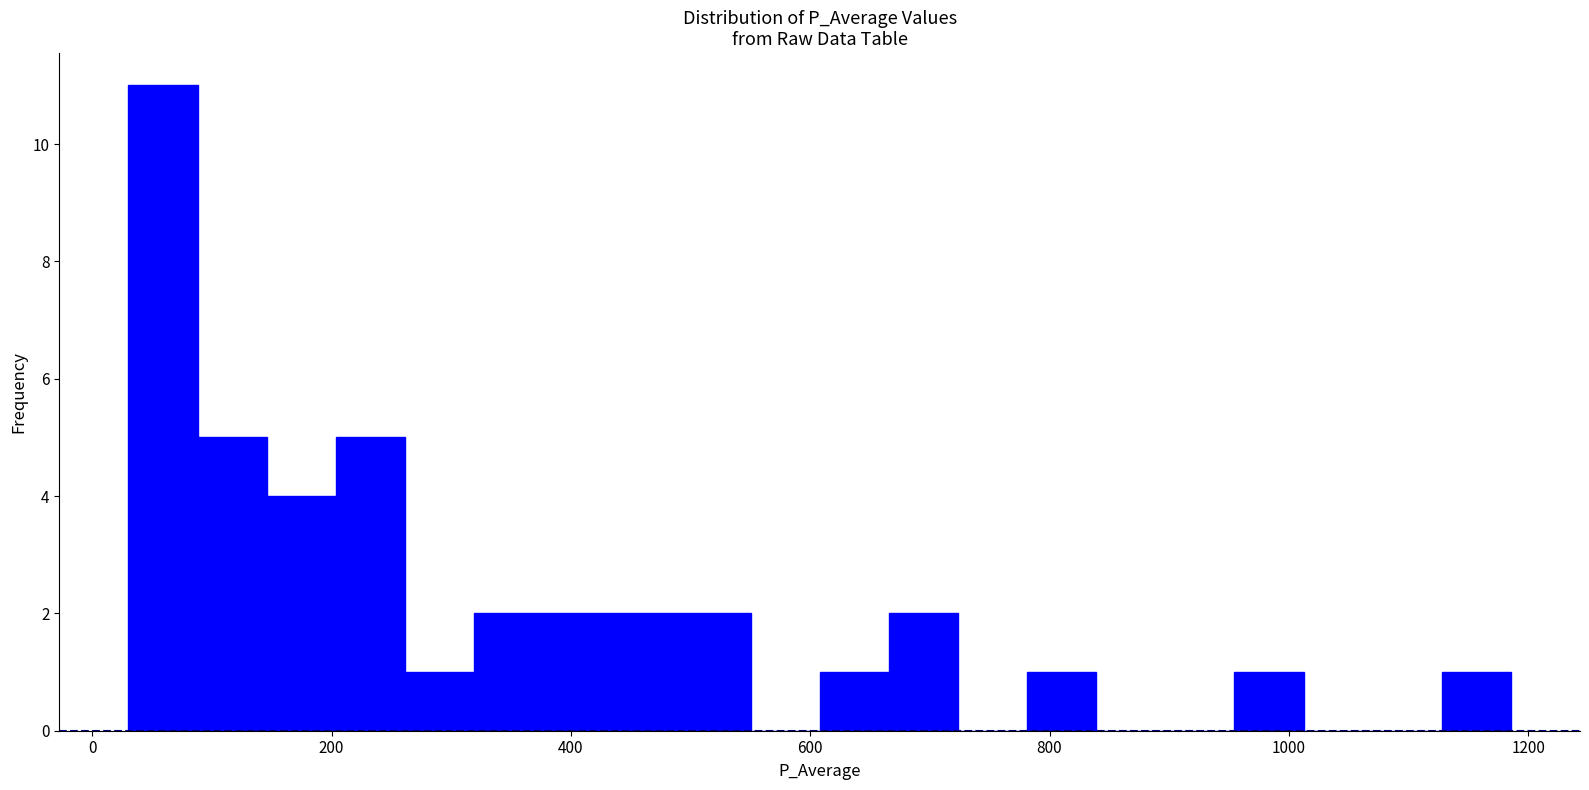

Around what value on the x-axis is the tallest bar? Give the approximate position of its centre, as read against the axis.

60